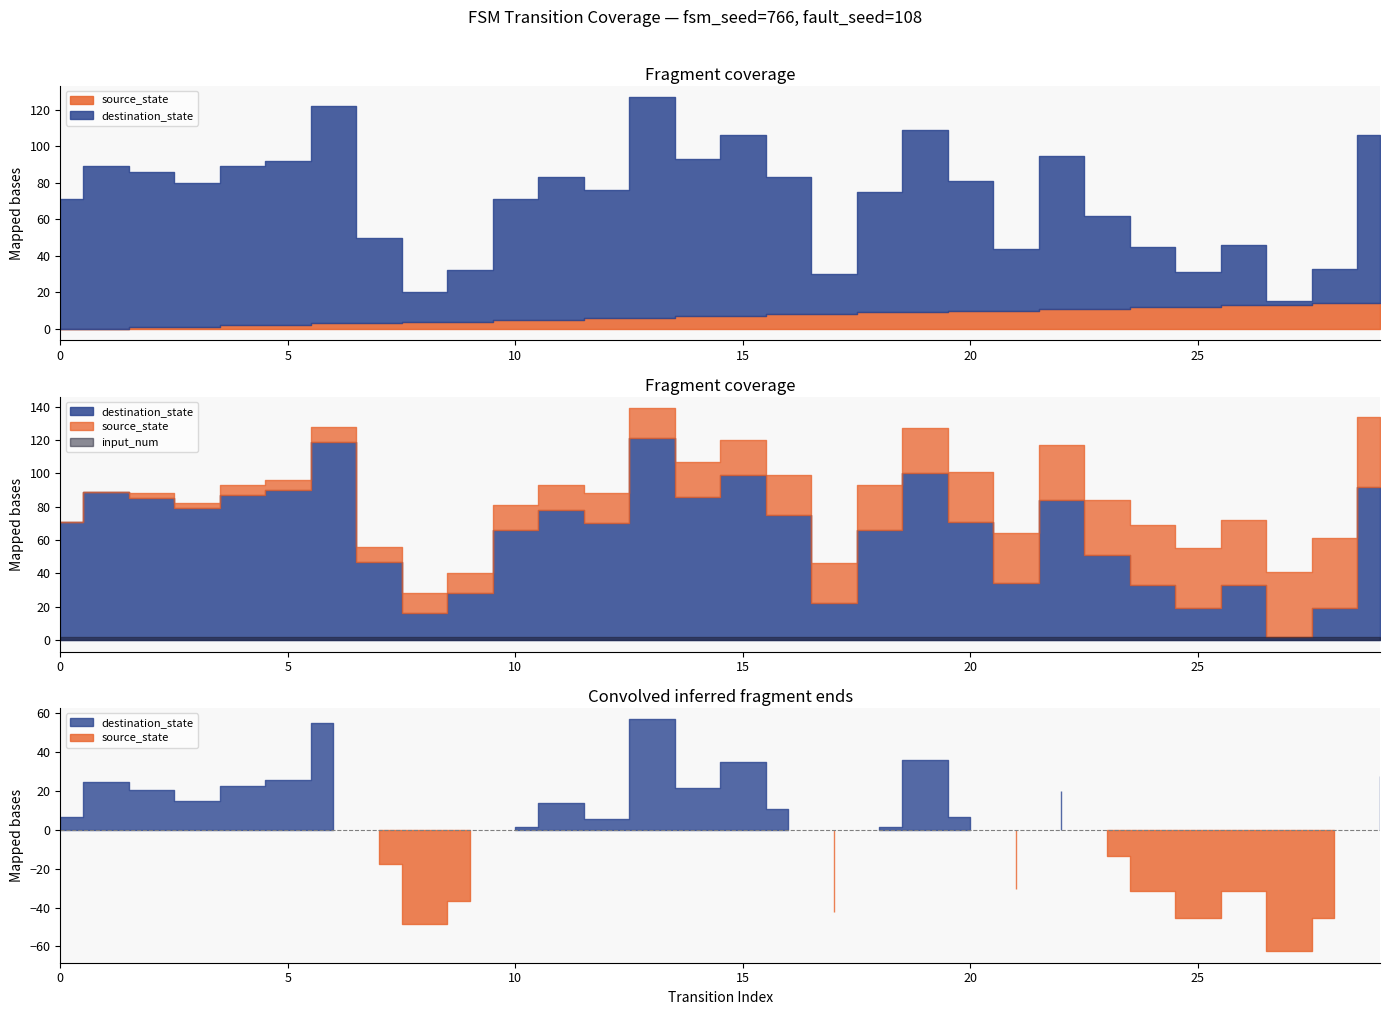

Which label corresponds to the largest value in the chart?

13